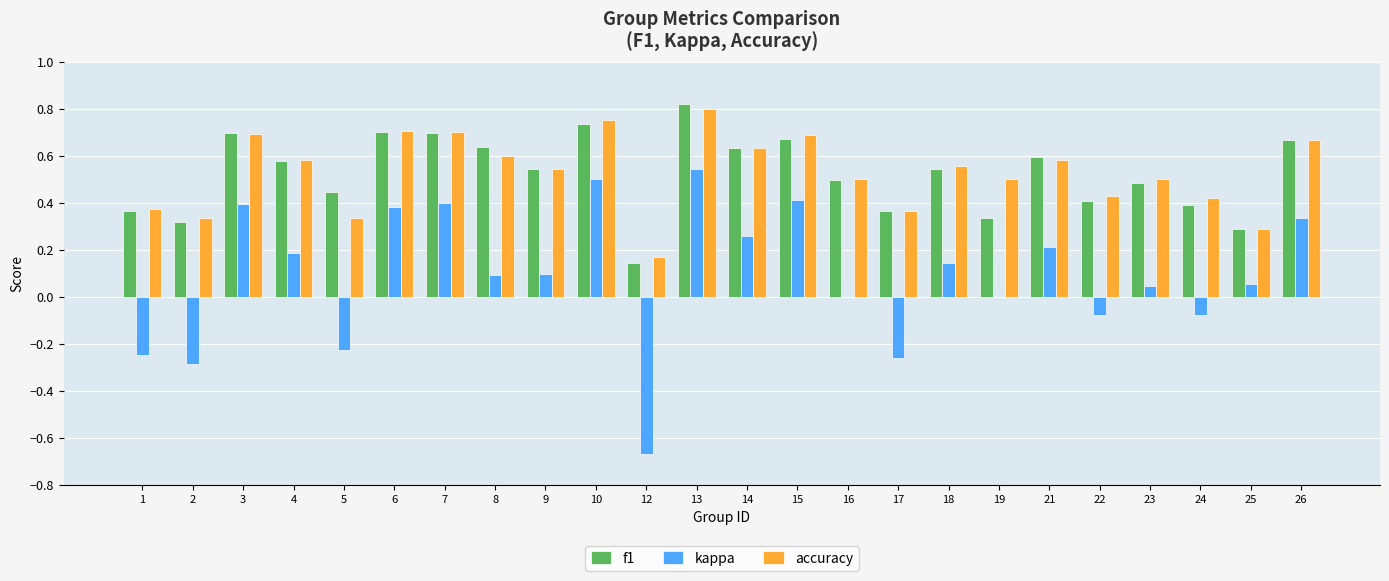

What is the sum of all accuracy values?

12.7